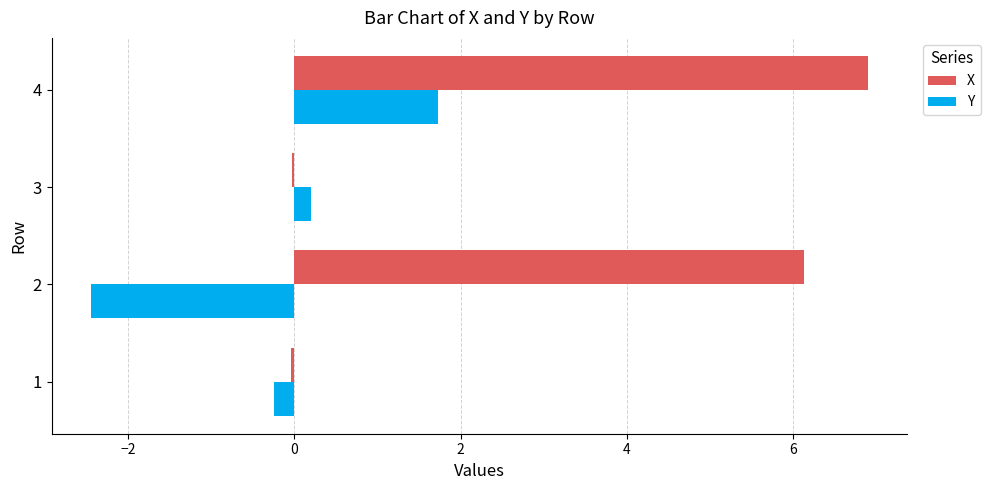

Which series has the widest spread of values?

X